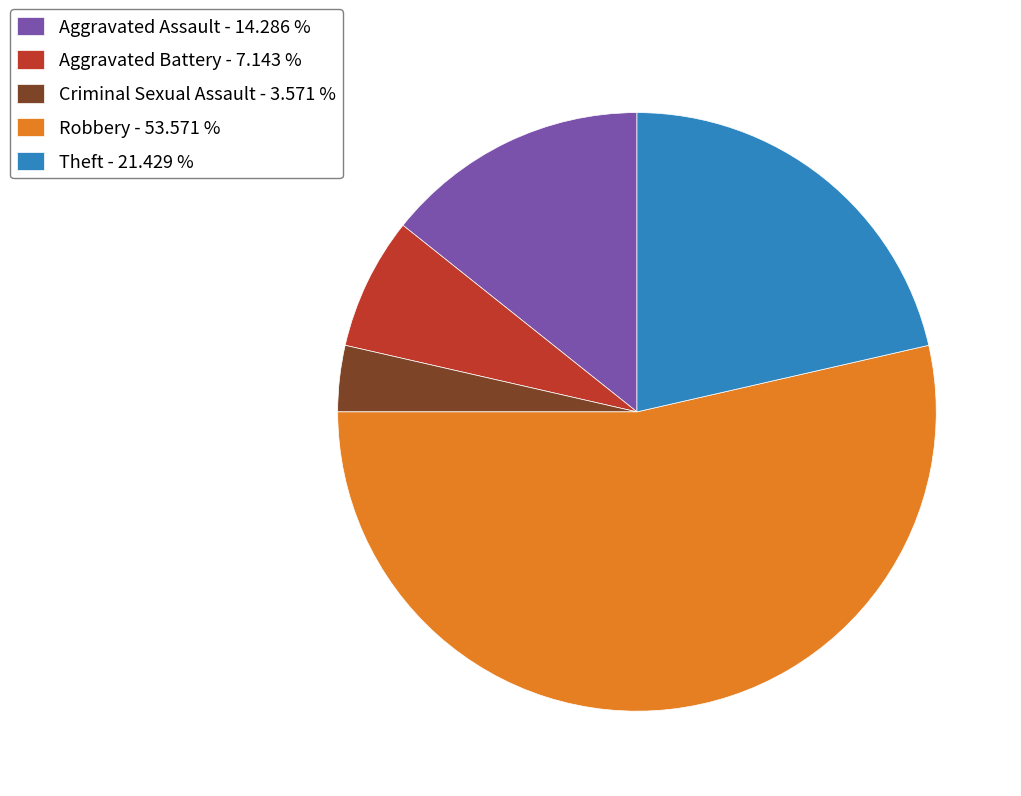

How many segments does this pie chart have?

5